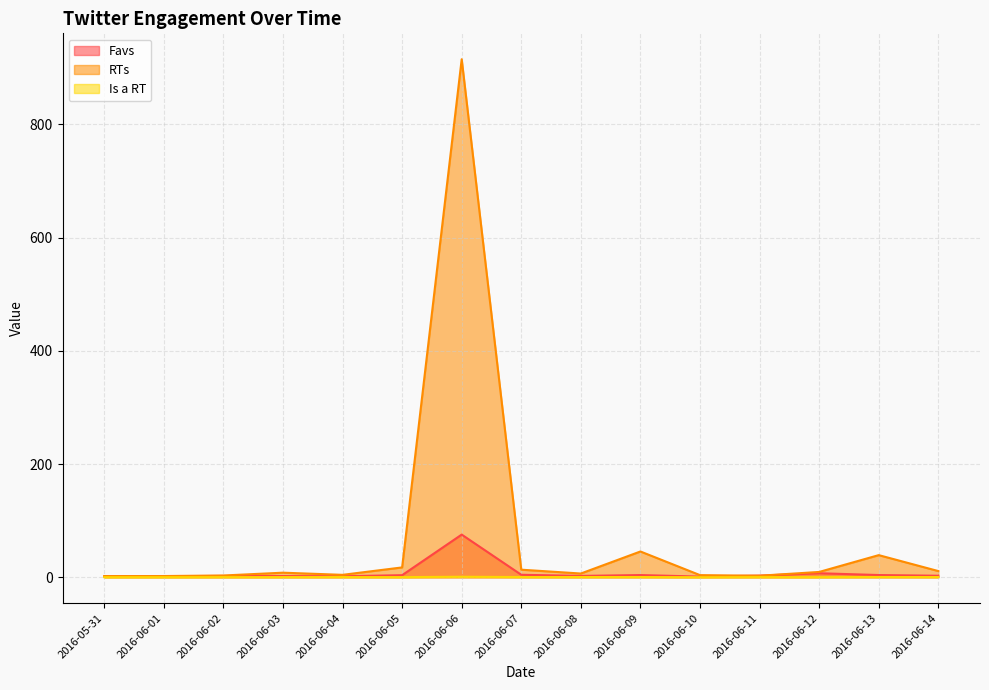

What is the difference between the Is a RT values at 2016-06-05 and 2016-06-07?

0.1